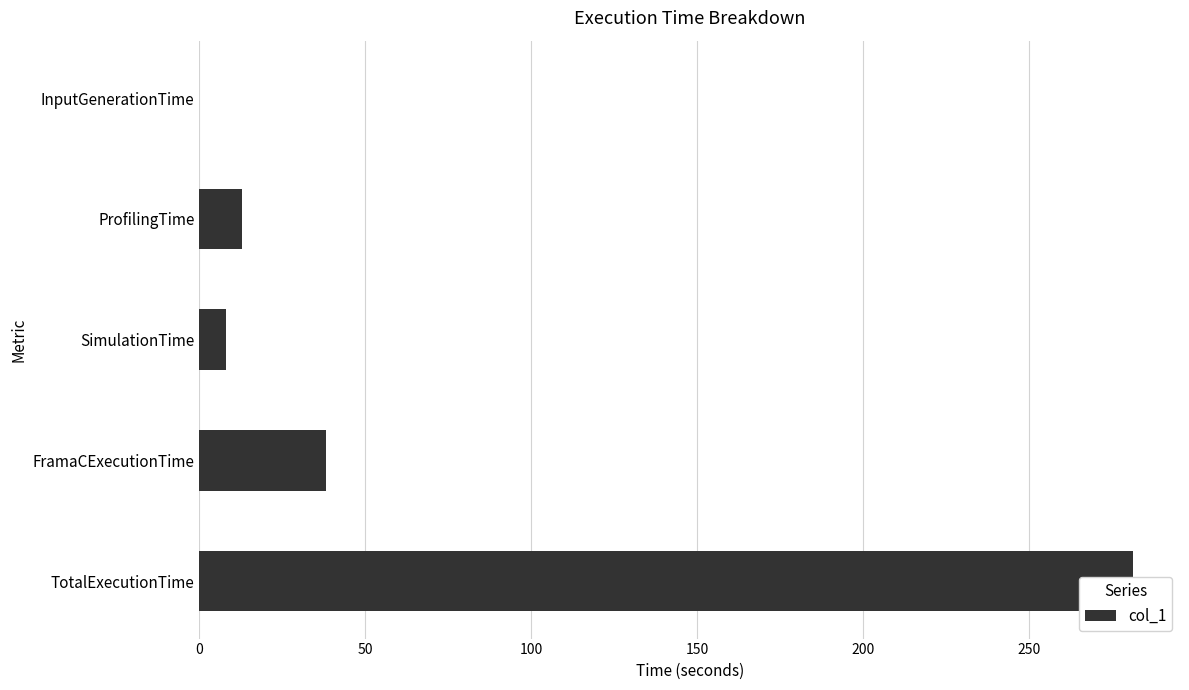

True or false: the data shows 18.3 at FramaCExecutionTime.

False